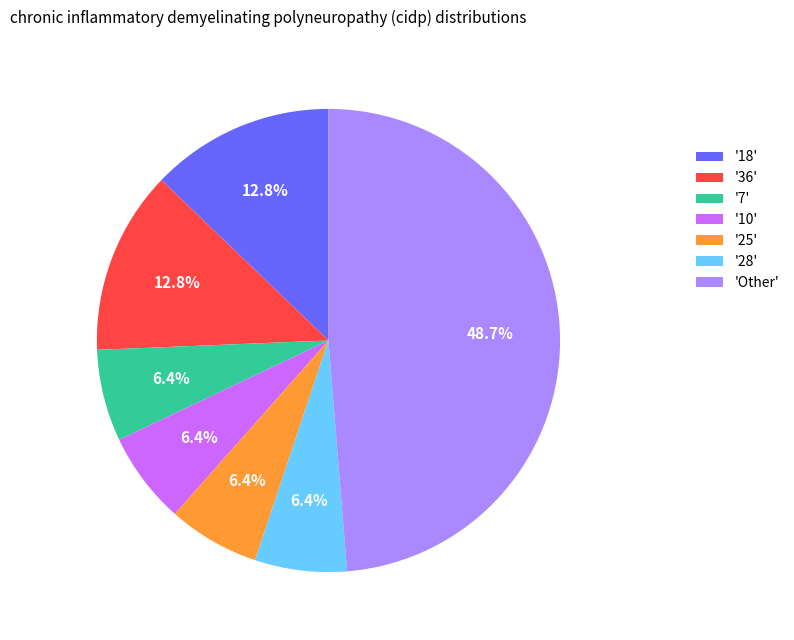

Between '18' and '28', which is larger?

'18'